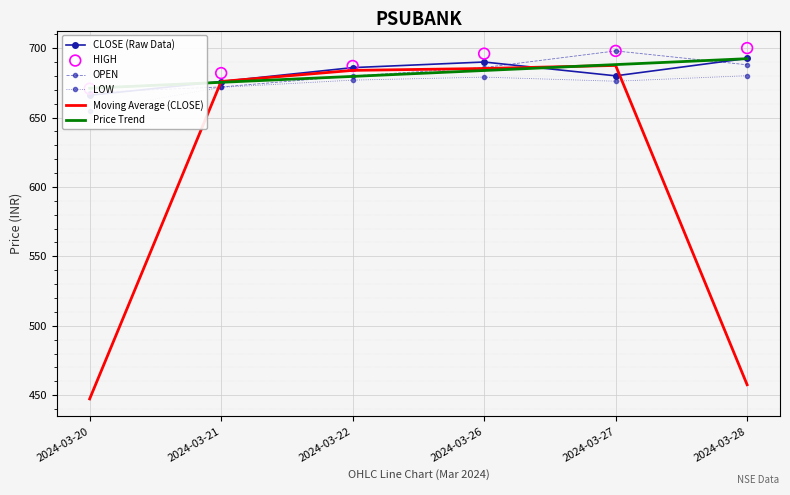

Which series has the largest total across all categories?

HIGH